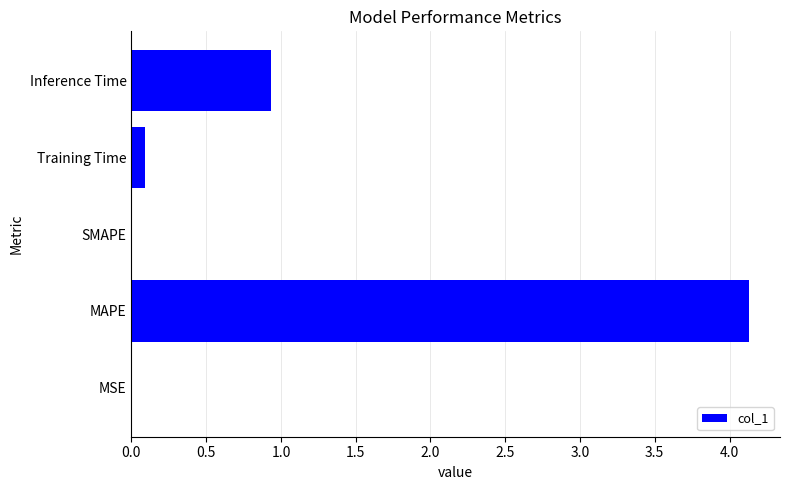

What is the greatest value displayed?

4.1